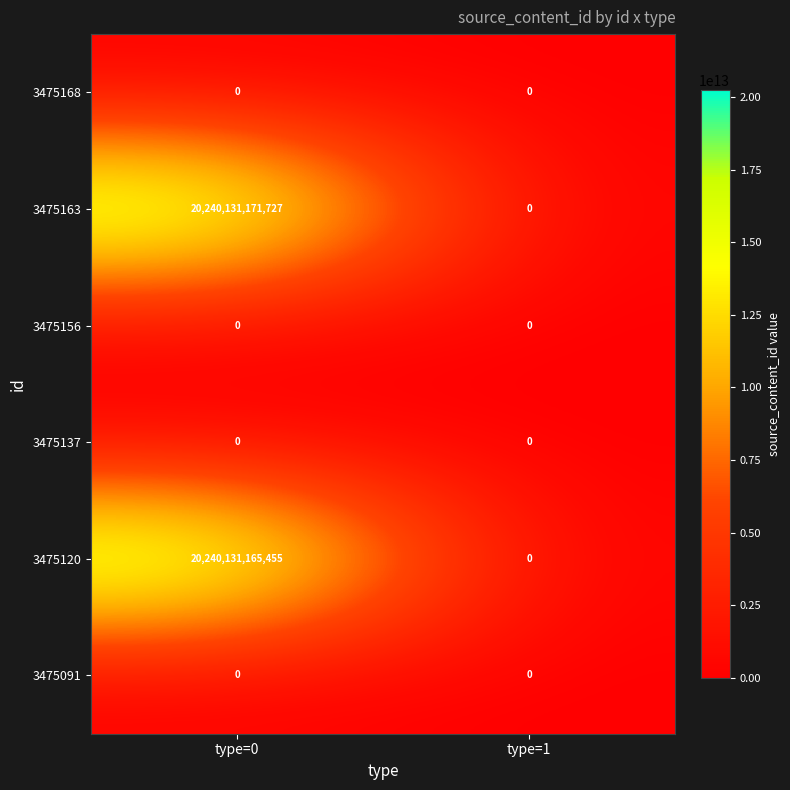

How many series are shown in this chart?

6